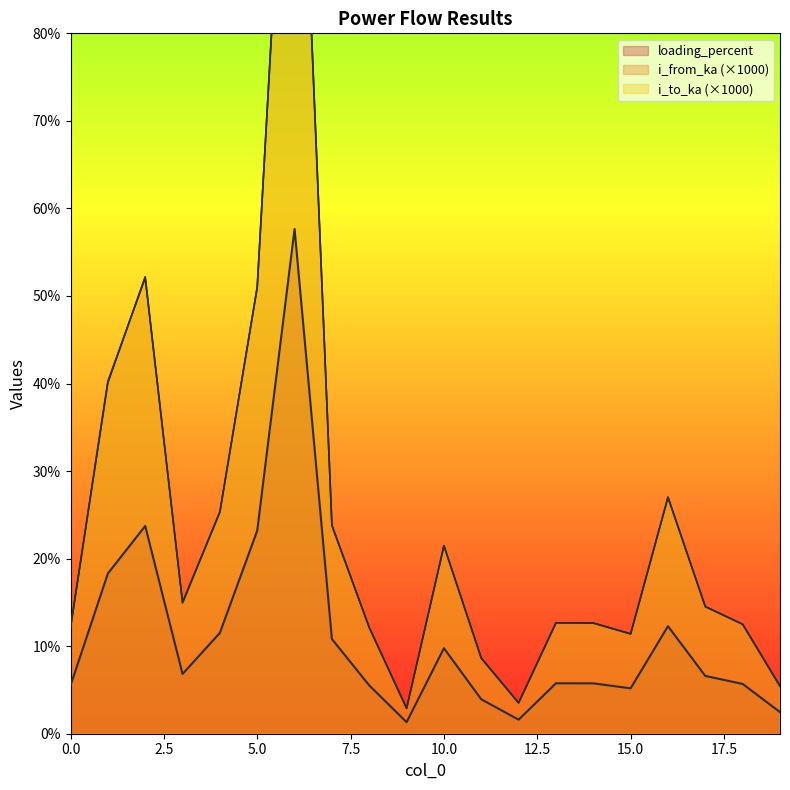

The i_from_ka series shows 2.9 at 9. True or false?

True